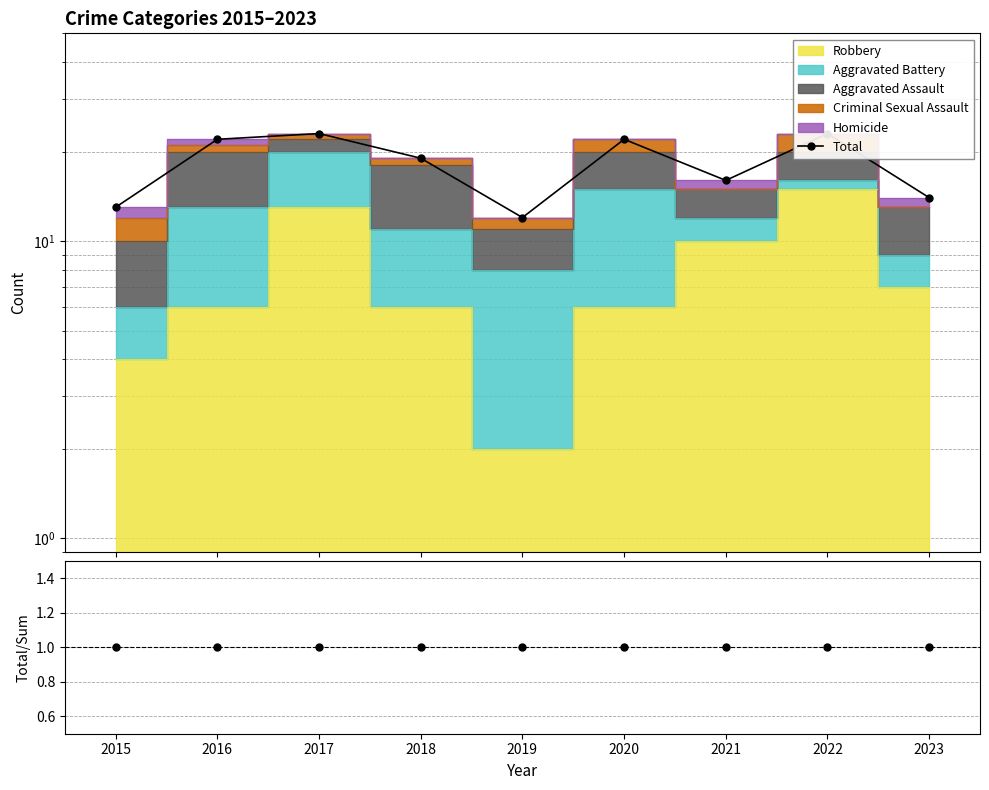

Reading left to right, transcribe all the data shown in this chart.

Total: 2015=13	2016=22	2017=23	2018=19	2019=12	2020=22	2021=16	2022=23	2023=14
Total / Stacked: 2015=1	2016=1	2017=1	2018=1	2019=1	2020=1	2021=1	2022=1	2023=1